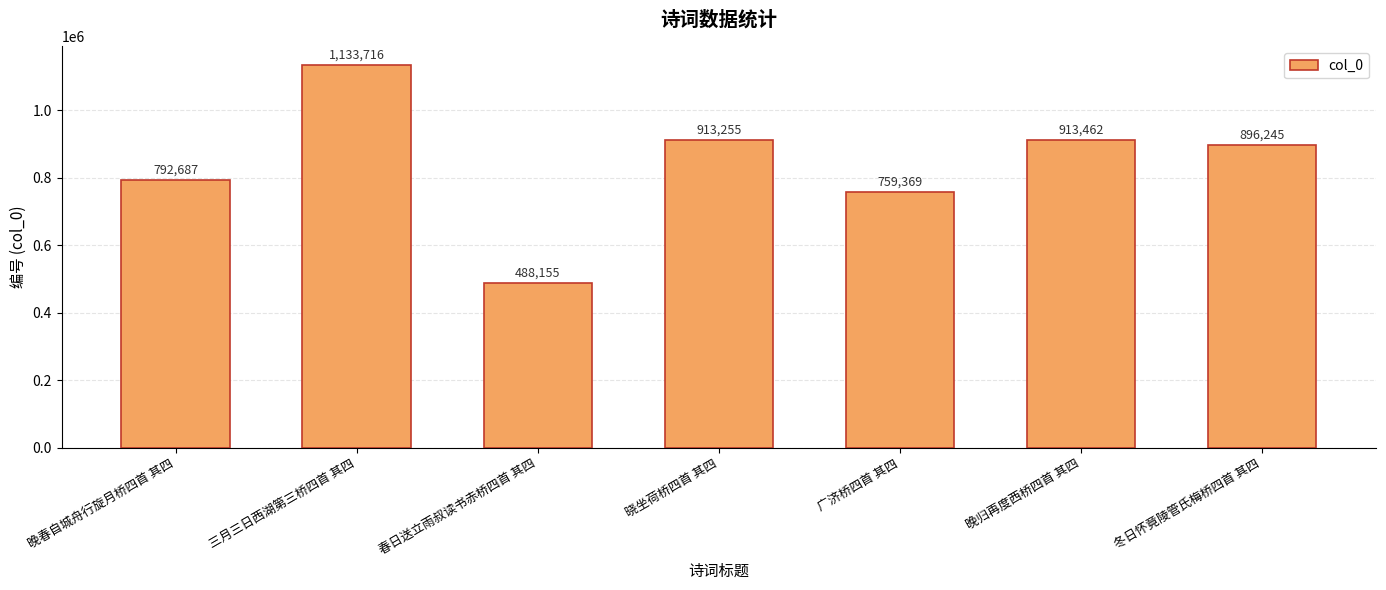

What is the label of the 4th bar from the left?

晓坐荷桥四首 其四